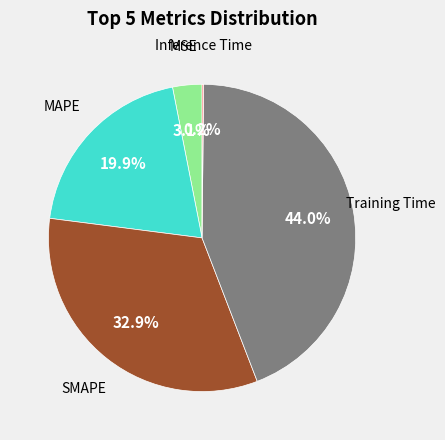

Is there any slice that represents more than half of the pie?

No